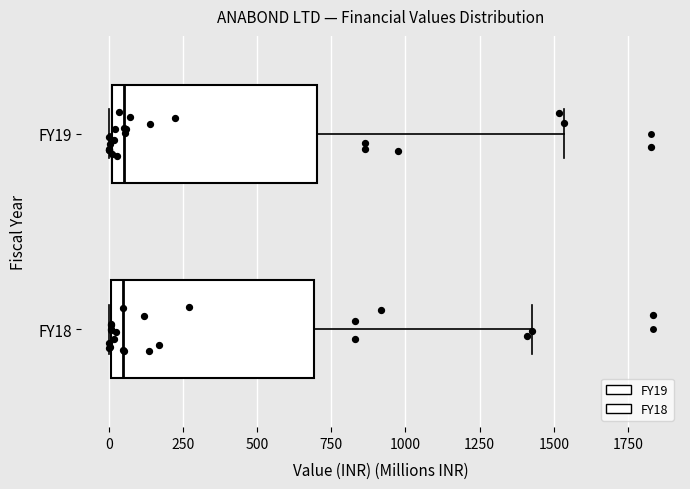

Reading bottom to top, transcribe this box plot: for each box, give where its median line is, the range the box spans, and where its two whiskers end, as read against the x-axis. The values are not printed on the chart, so give them approximately, as read against the axis.

FY18: median 50, box 0 to 700, whiskers 0 to 1450
FY19: median 50, box 0 to 700, whiskers 0 to 1550